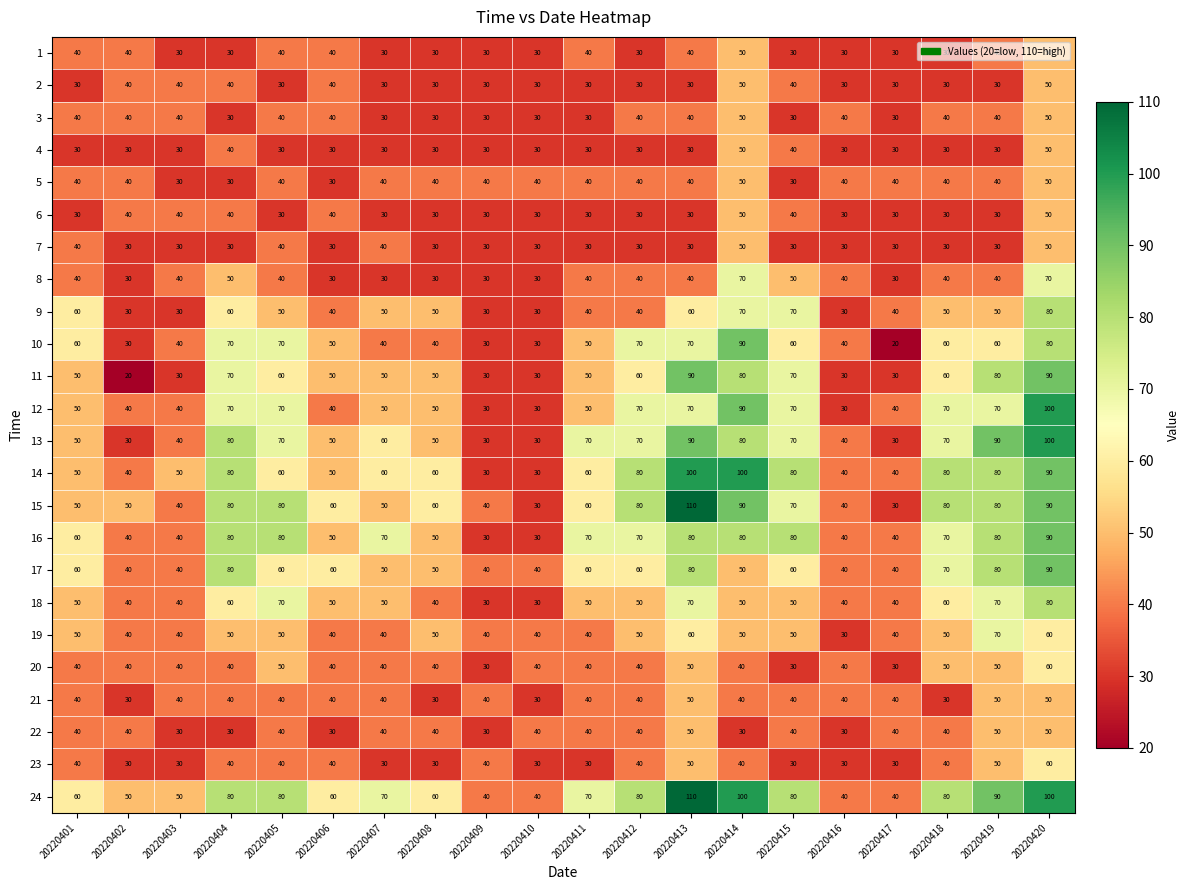

What is the total value across all series at 20220403?

900